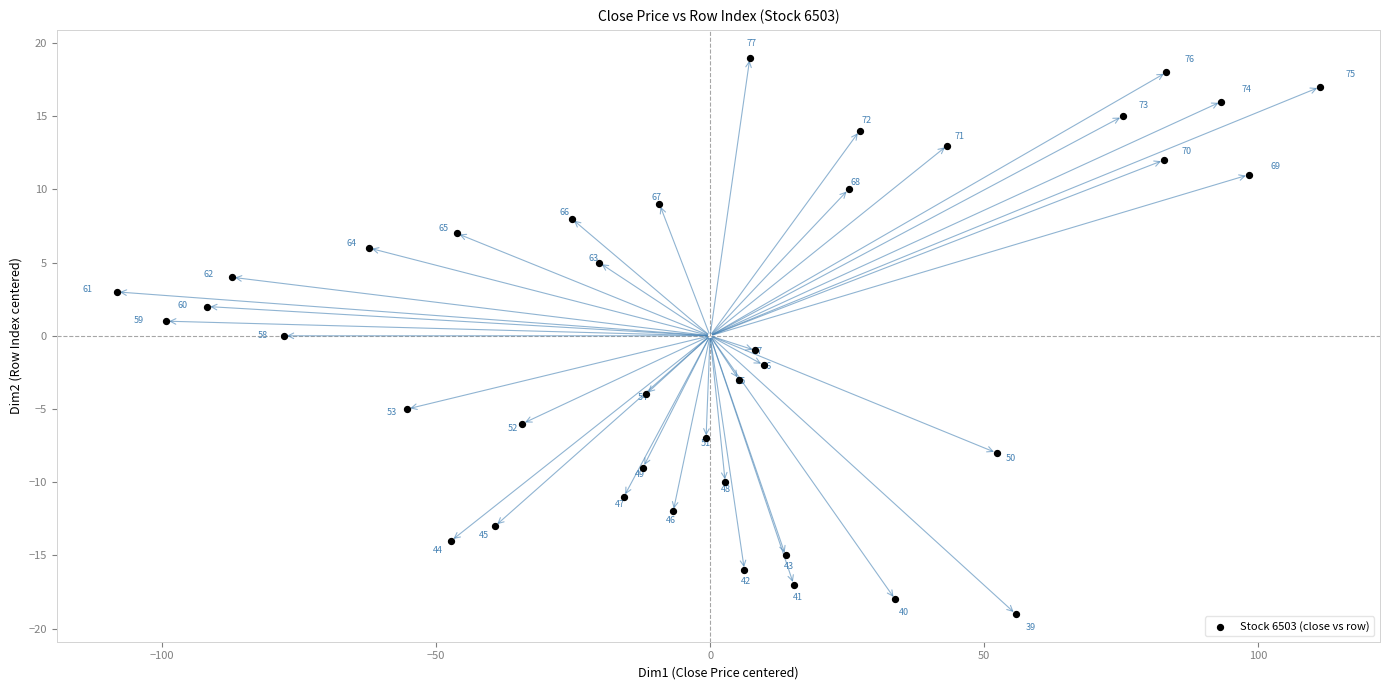

What is the range of Y values (max minus min)?

38